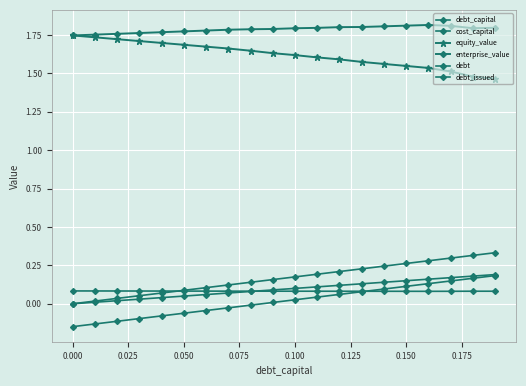

Is this an area chart (filled region under the line)?

No